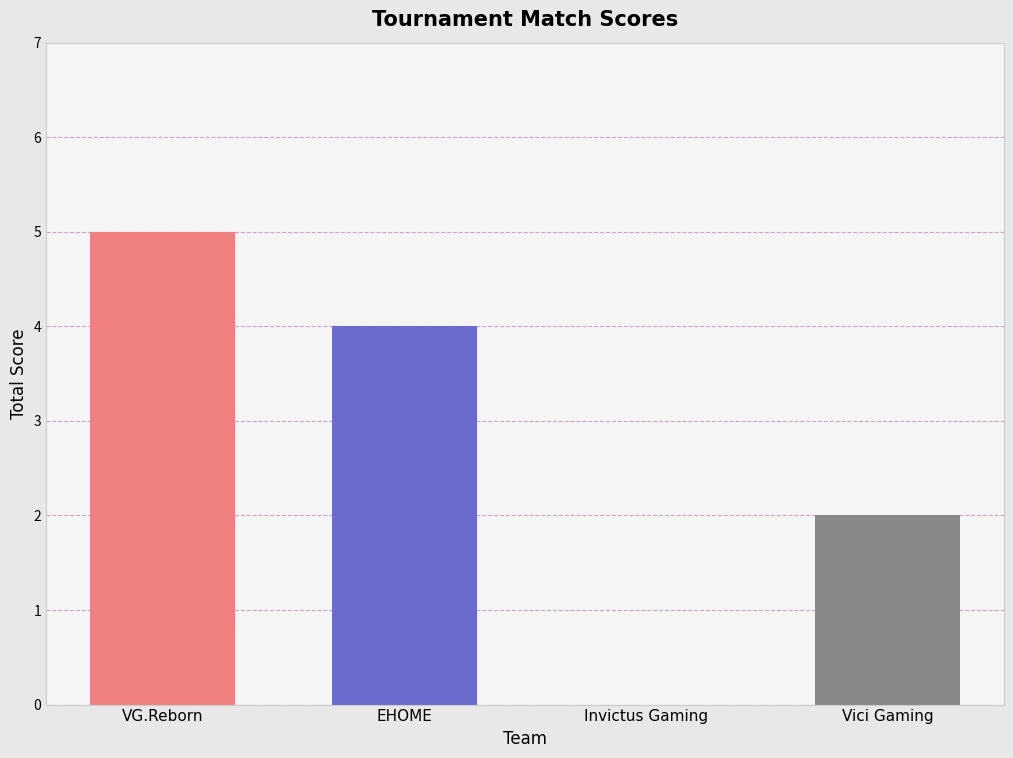

What is the sum of all values?

11